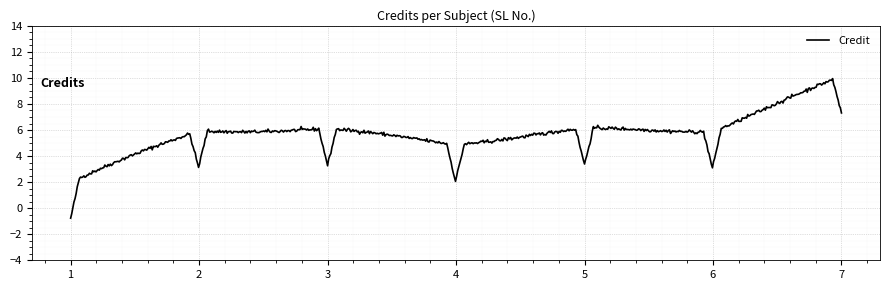

What is the minimum value shown in the chart?

-0.8